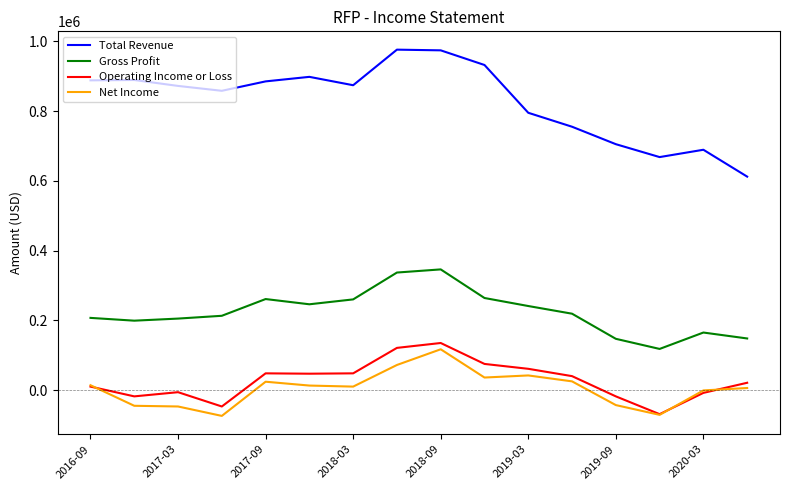

True or false: Gross Profit and Total Revenue cross at least once.

False